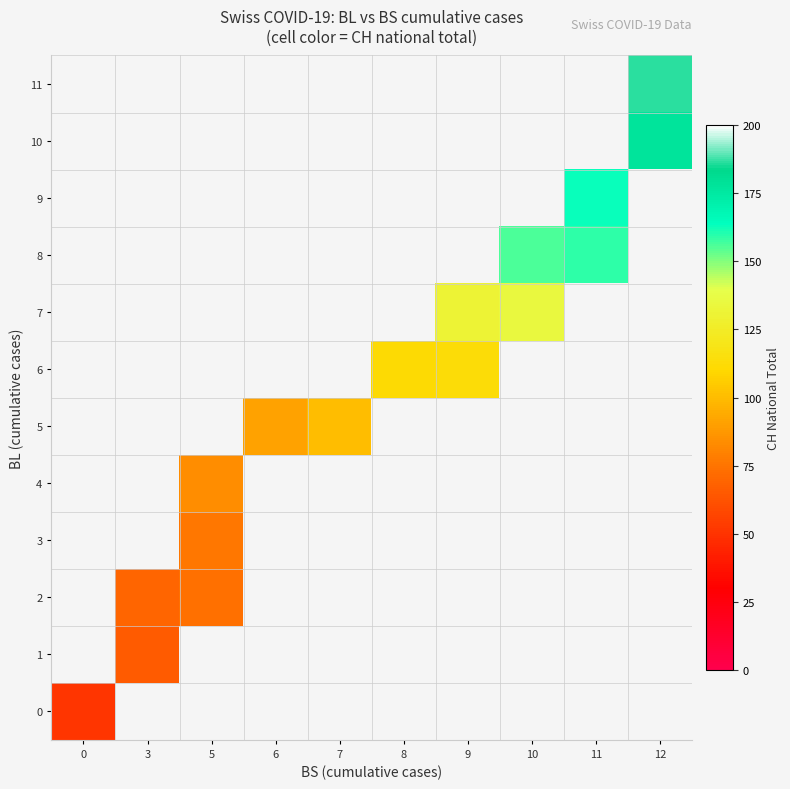

Is the value of 5 at 6 greater than the value of 10 at 11?

No